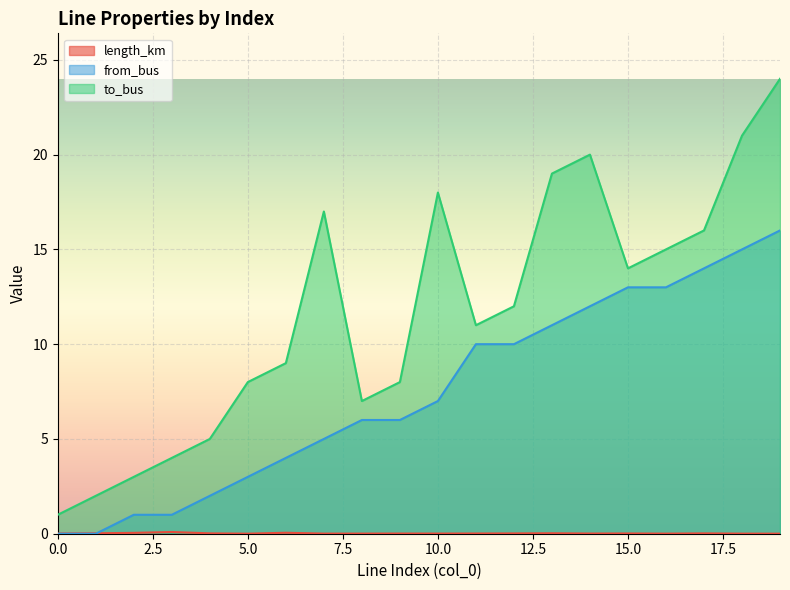

What is the difference between the from_bus values at 9 and 14?

6.0